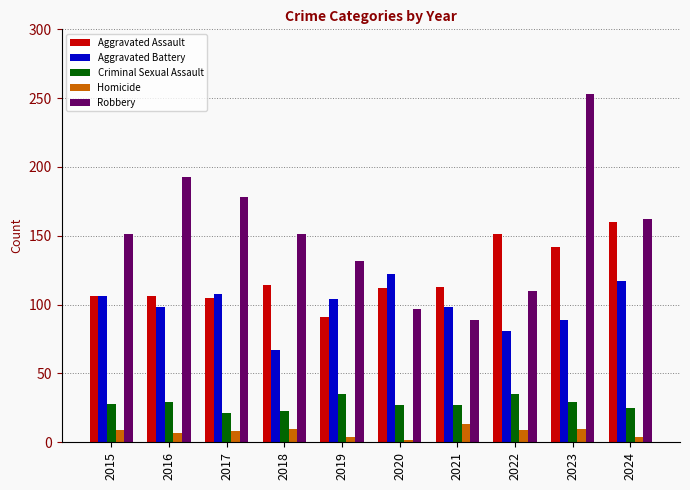

Does the chart contain any negative values?

No